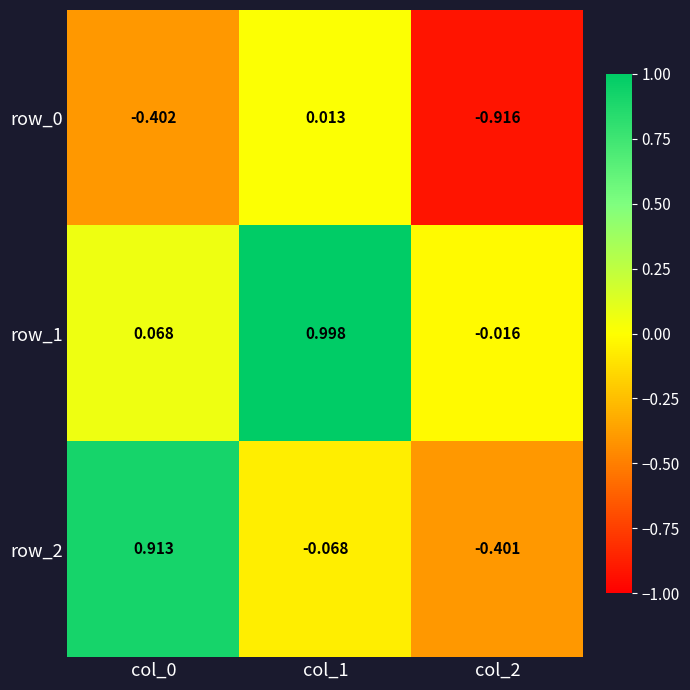

What is the difference between the row_2 values at col_0 and col_2?

1.3